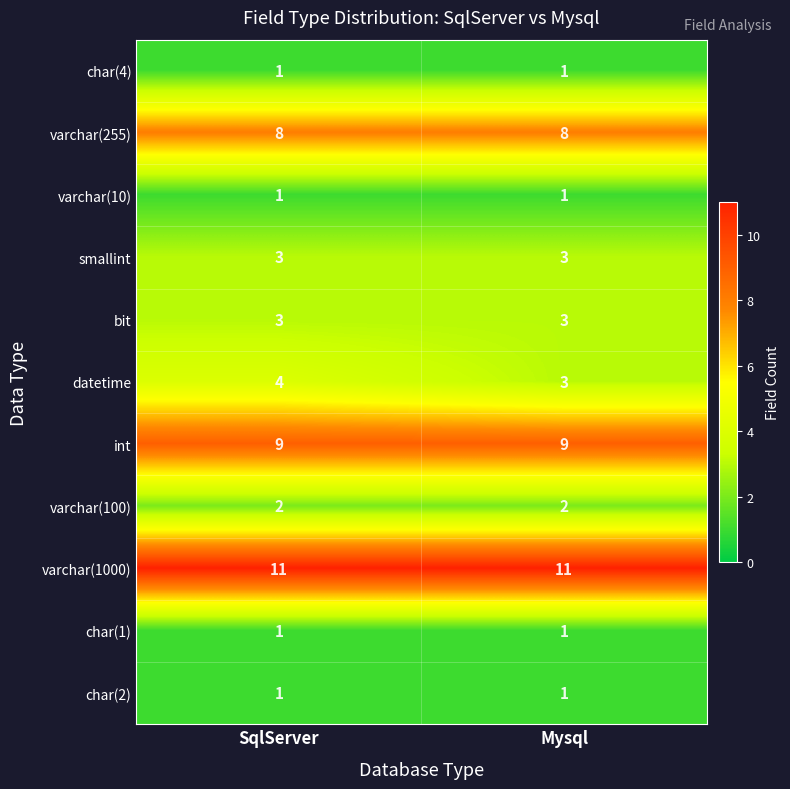

What is the maximum value shown in the chart?

11